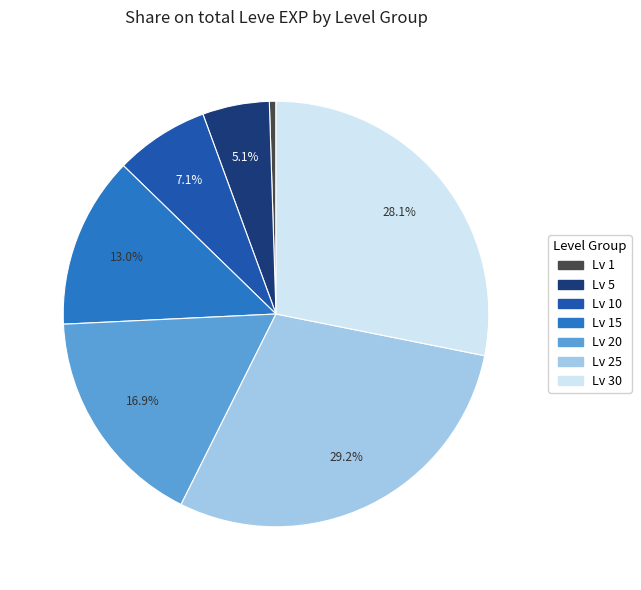

Is there a majority slice in this chart?

No